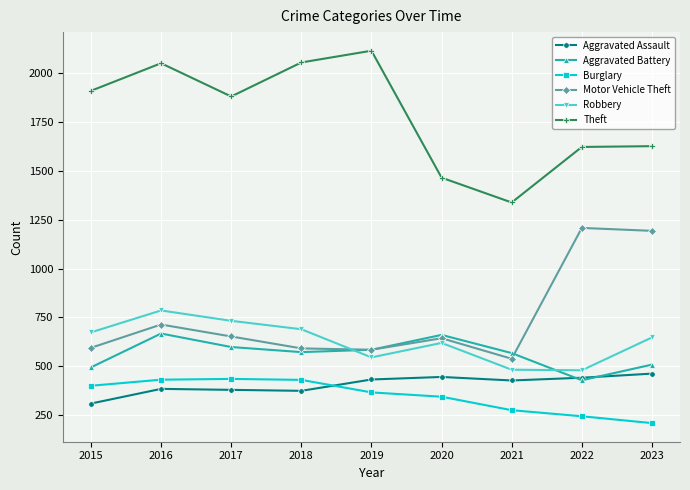

What is the difference between the second highest and minimum values in the Aggravated Battery series?

232